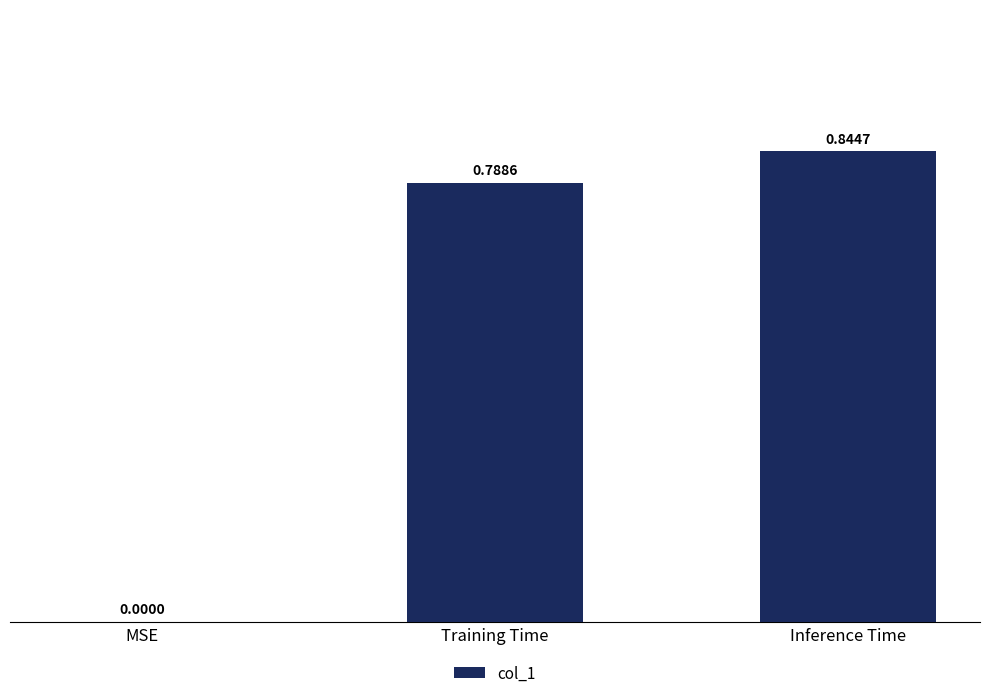

What is the change in value from MSE to Training Time?

+0.8